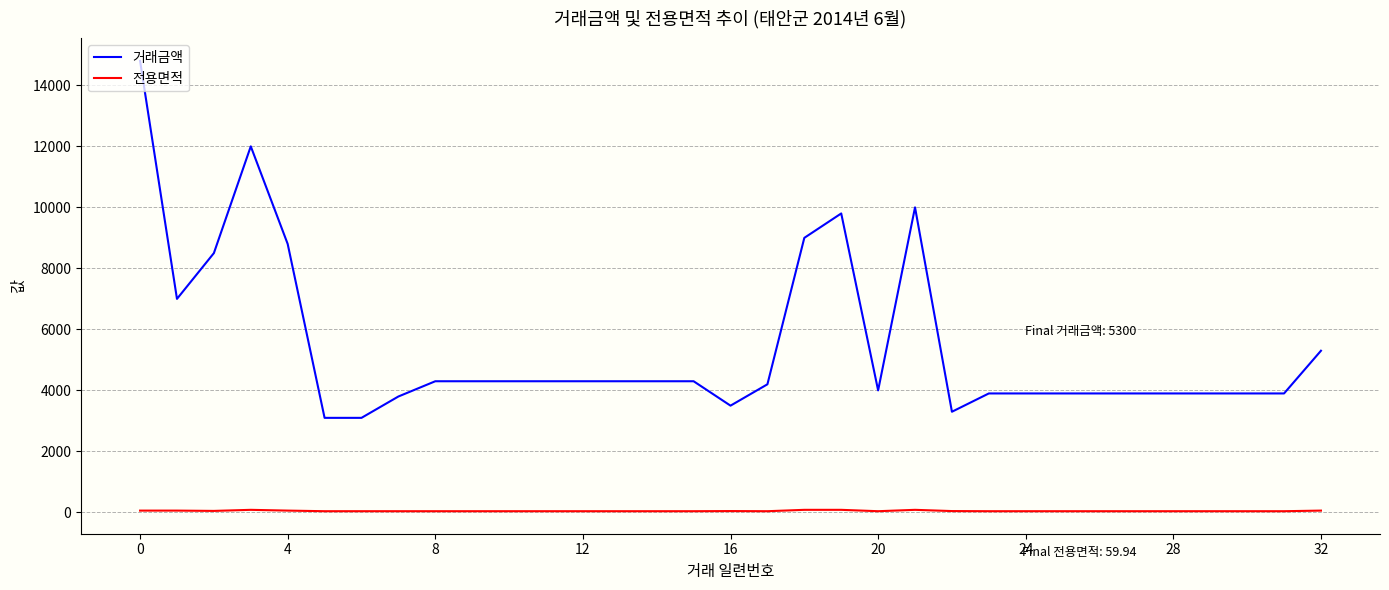

True or false: 전용면적 and 거래금액 intersect in this chart.

False